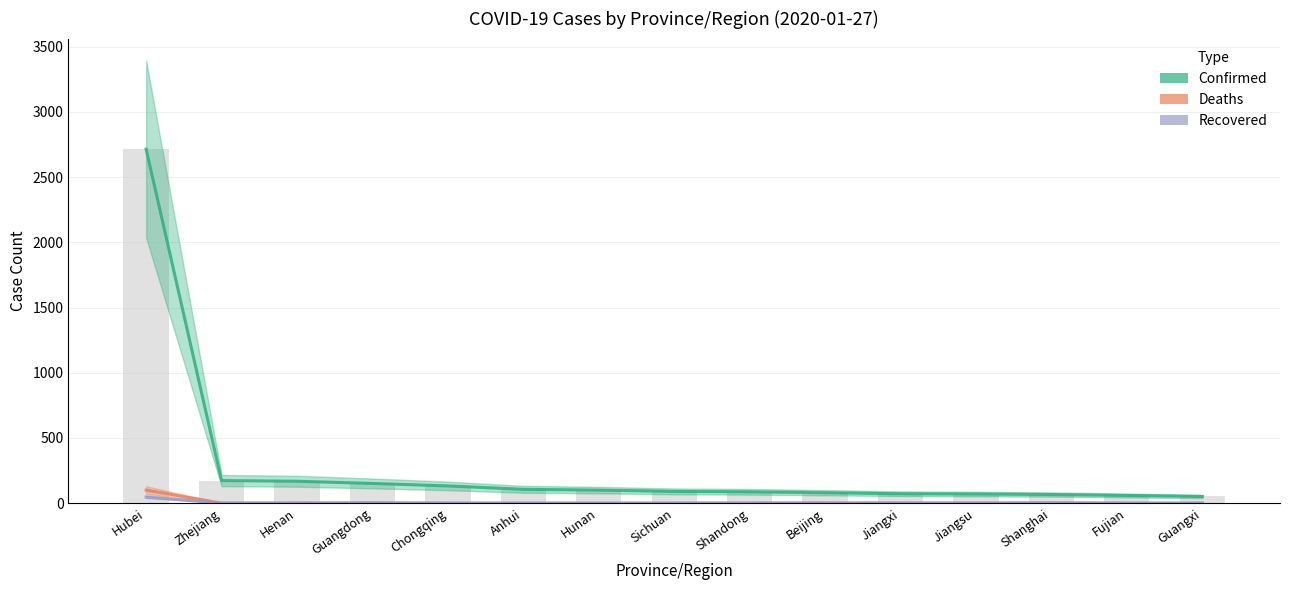

What position from the right is Jiangsu?

4